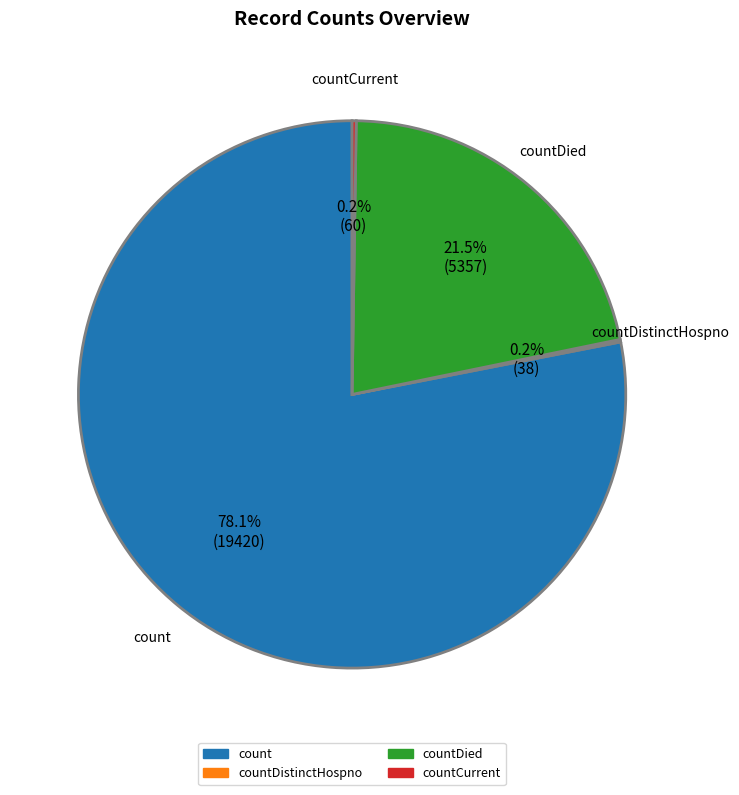

Which category has the biggest portion of the pie?

count